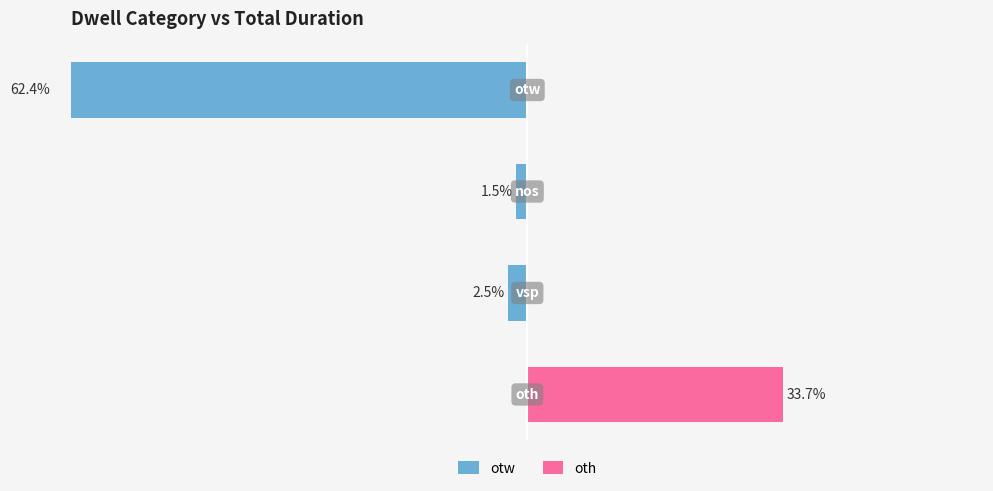

How many groups of bars are there?

4